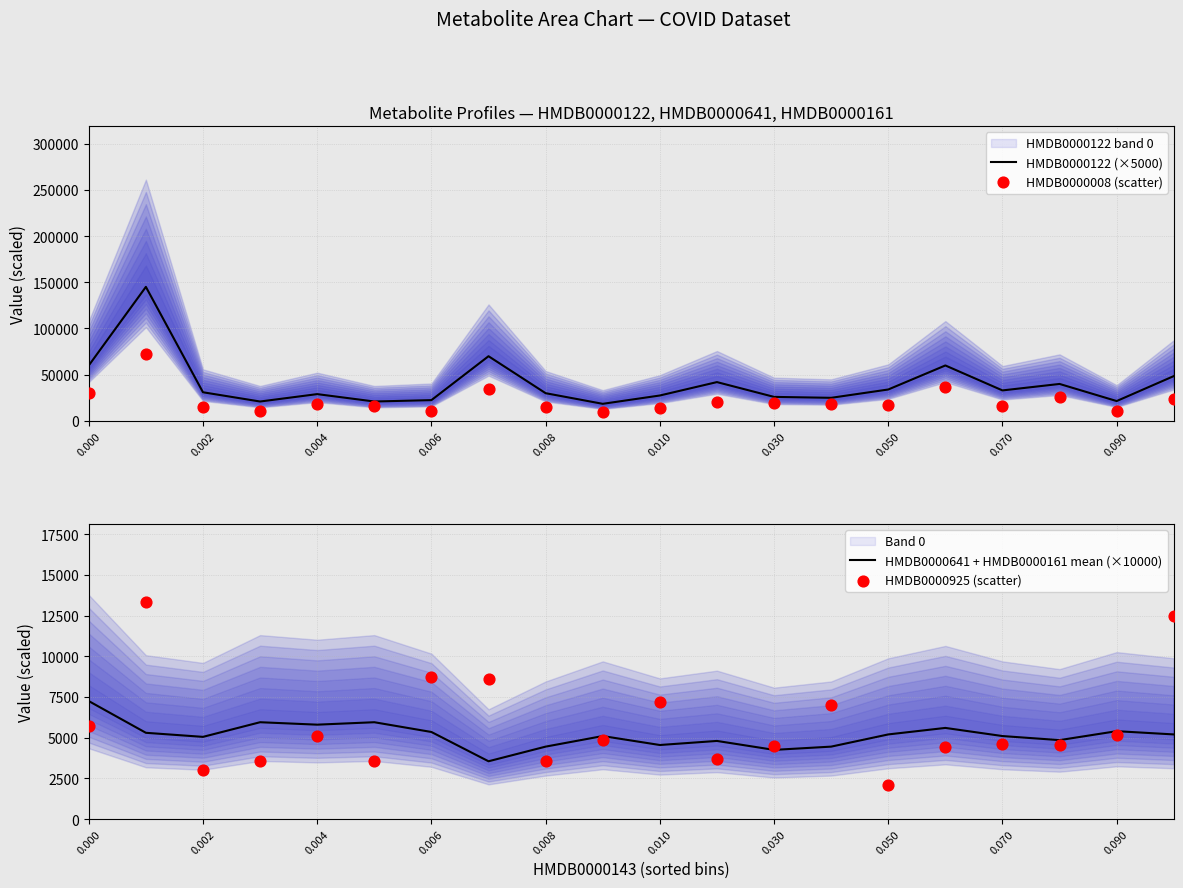

Which series reaches the maximum Y coordinate?

HMDB0000122 (×5000)